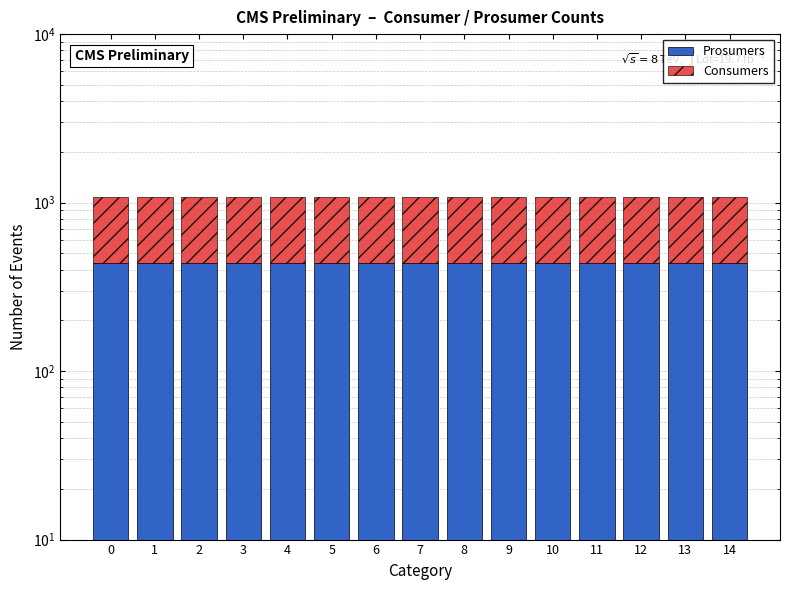

How many groups of bars are there?

15